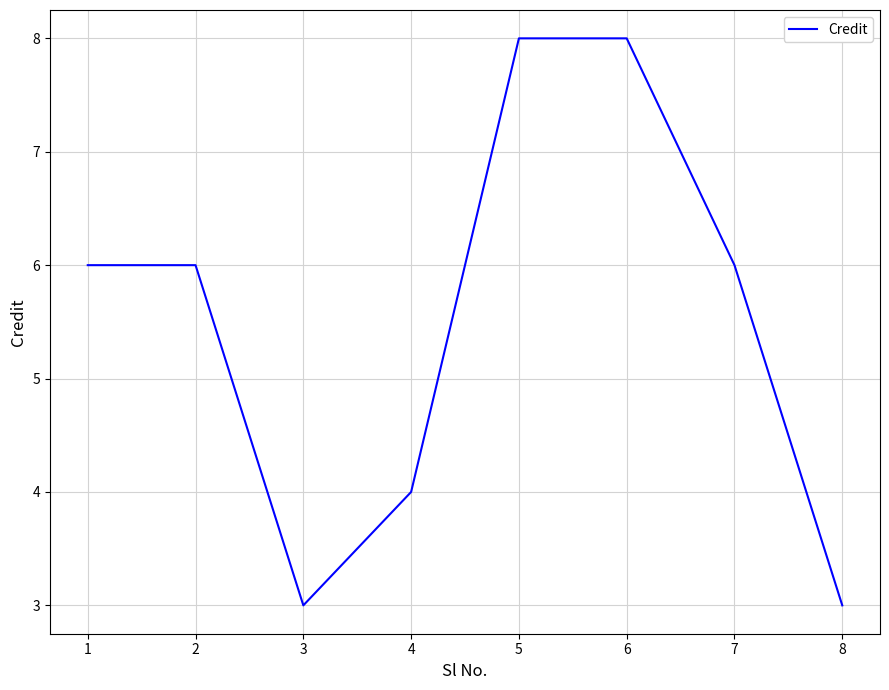

Is it true that the value at 8 is 3?

True